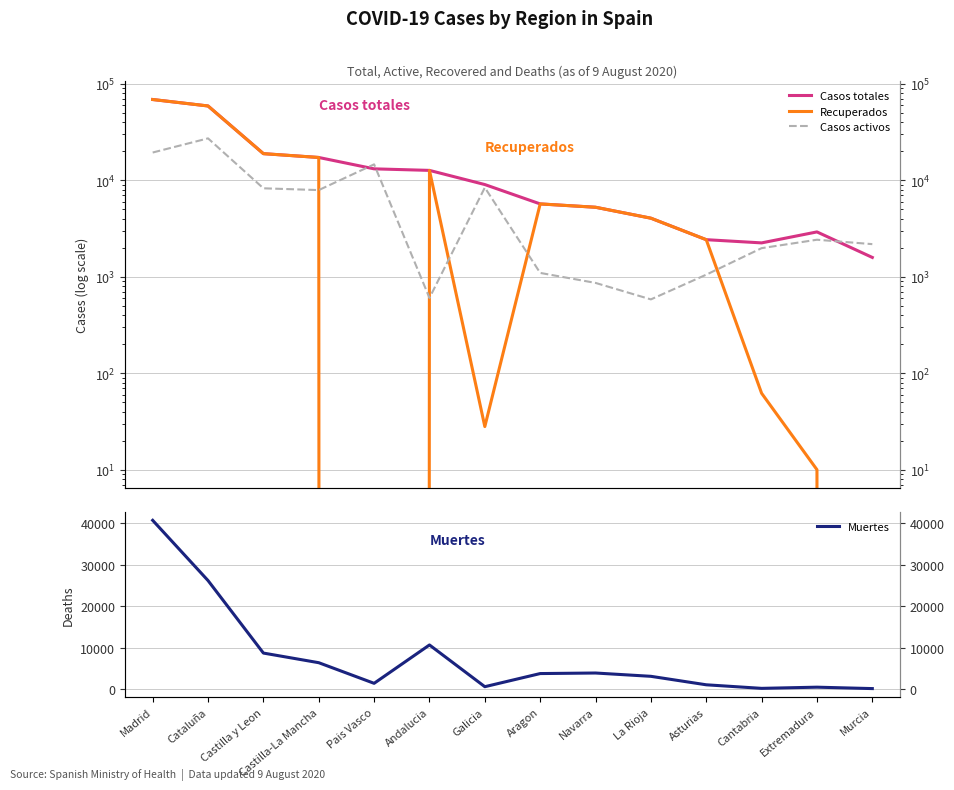

What is the average value of the Muertes series?

7673